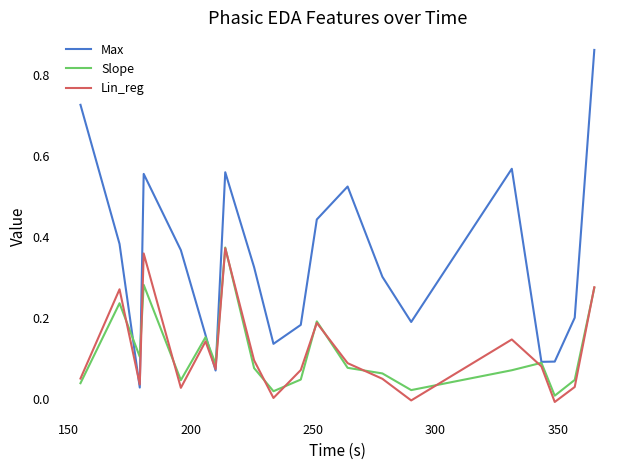

Which series has the widest spread of values?

Max